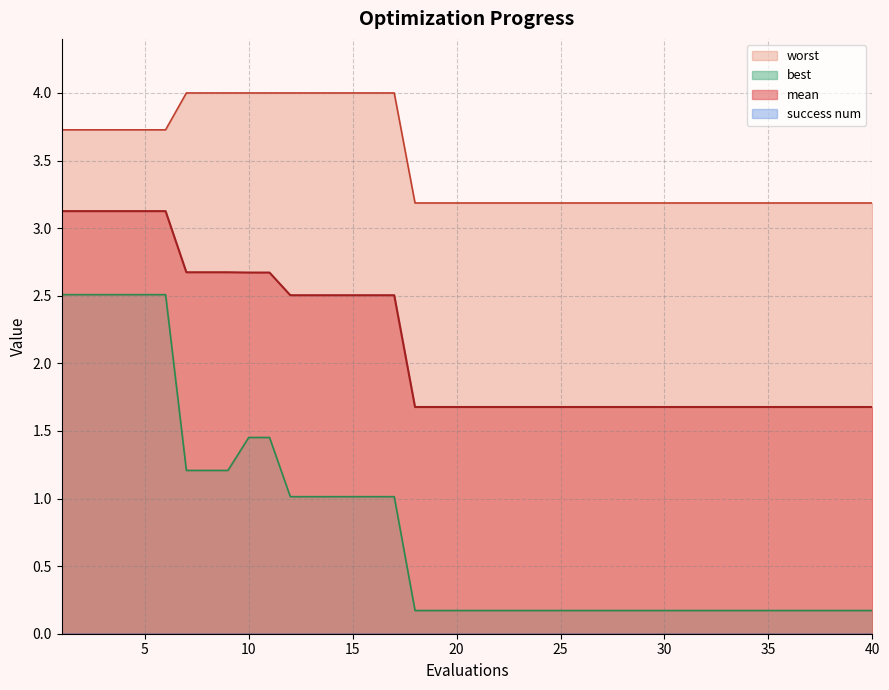

What is the lowest value of the mean series?

1.7